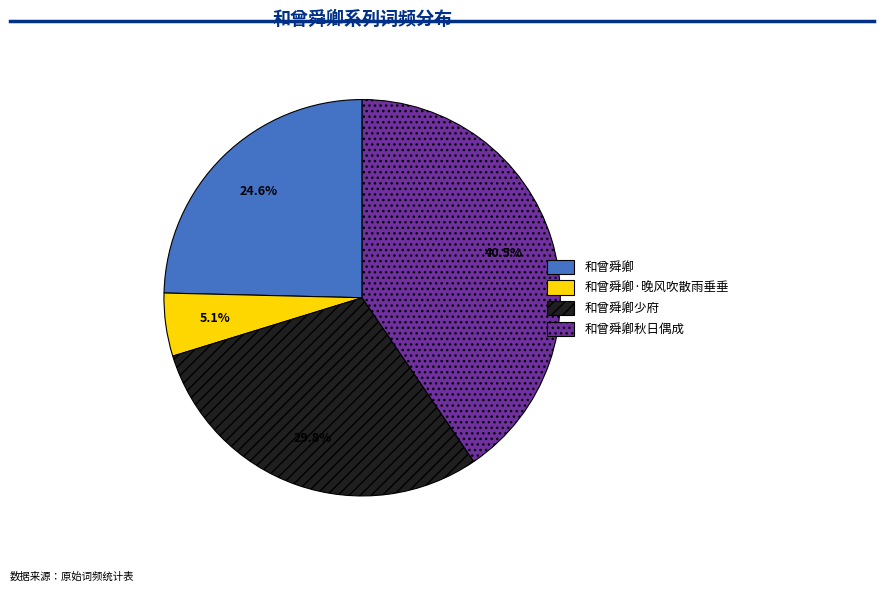

What percentage is the 和曾舜卿少府 slice, to the nearest percent?

30%